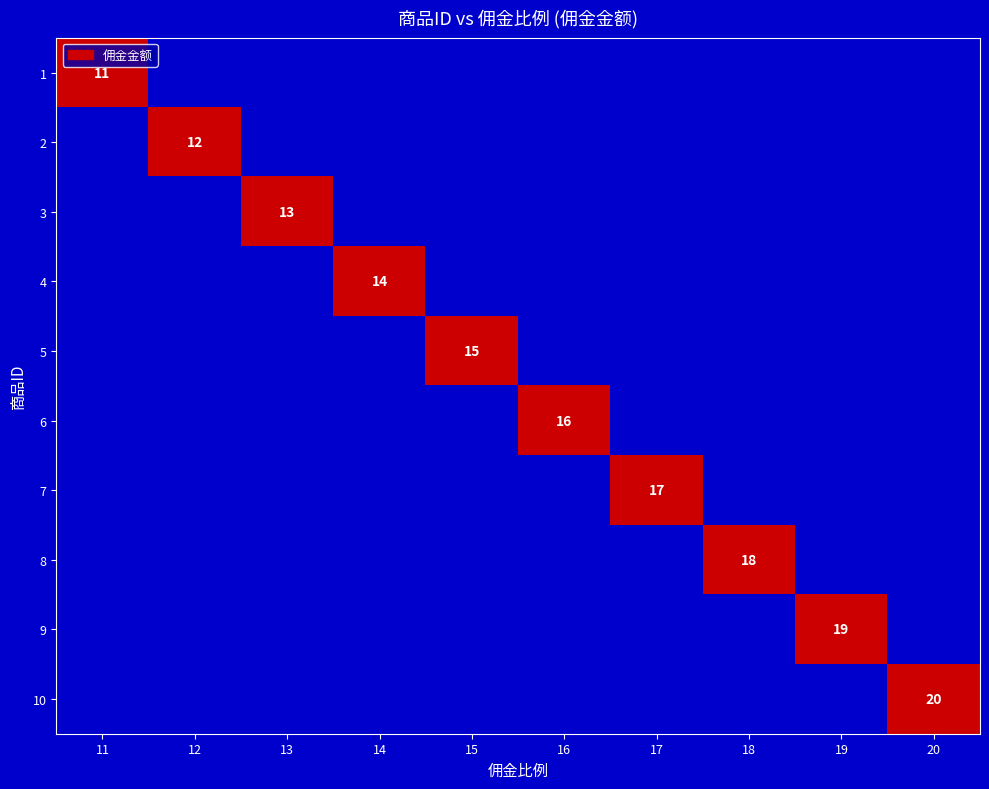

At which label does 1 reach its minimum?

12